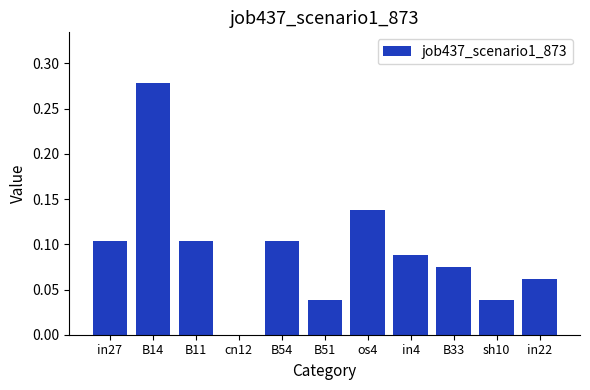

Which category has the highest value across all series?

B14